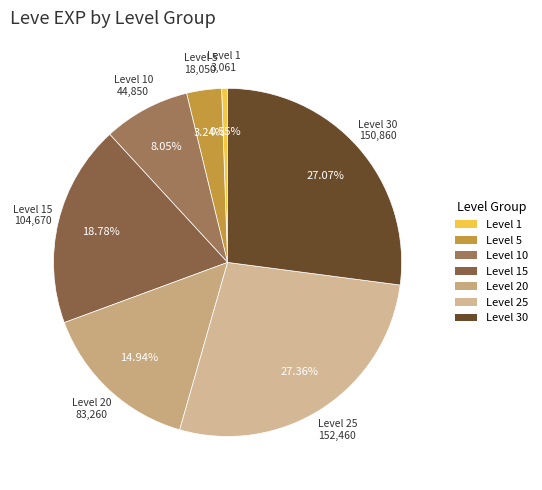

Count the number of slices in the pie.

7